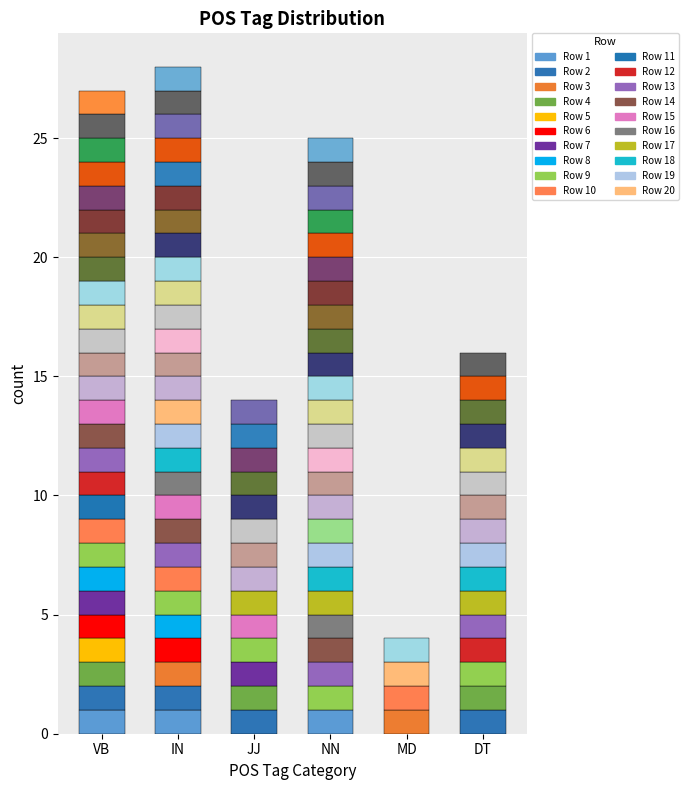

Reading left to right, list all the values displayed in this chart.

VB: 1	1	0	1	1	1	1	1	1	1	1	1	1	1	1	0	0	0	0	0	0	0	1	1	0	1	1	1	0	1	1	1	1	0	1	1	0	1	0	1
IN: 1	1	1	0	0	1	0	1	1	1	0	0	1	1	1	1	0	1	1	1	0	0	1	1	1	1	1	1	1	0	1	1	0	1	1	0	1	1	1	0
JJ: 0	1	0	1	0	0	1	0	1	0	0	0	0	0	1	0	1	0	0	0	0	0	1	1	0	1	0	0	1	1	0	0	1	1	0	0	1	0	0	0
NN: 1	0	0	0	0	0	0	0	1	0	0	0	1	1	0	1	1	1	1	0	1	0	1	1	1	1	1	1	1	1	1	1	1	0	1	1	1	1	1	0
MD: 0	0	1	0	0	0	0	0	0	1	0	0	0	0	0	0	0	0	0	1	0	0	0	0	0	0	0	1	0	0	0	0	0	0	0	0	0	0	0	0
DT: 0	1	0	1	0	0	0	0	1	0	0	1	1	0	0	0	1	1	1	0	0	0	1	1	0	1	1	0	1	1	0	0	0	0	1	0	0	1	0	0